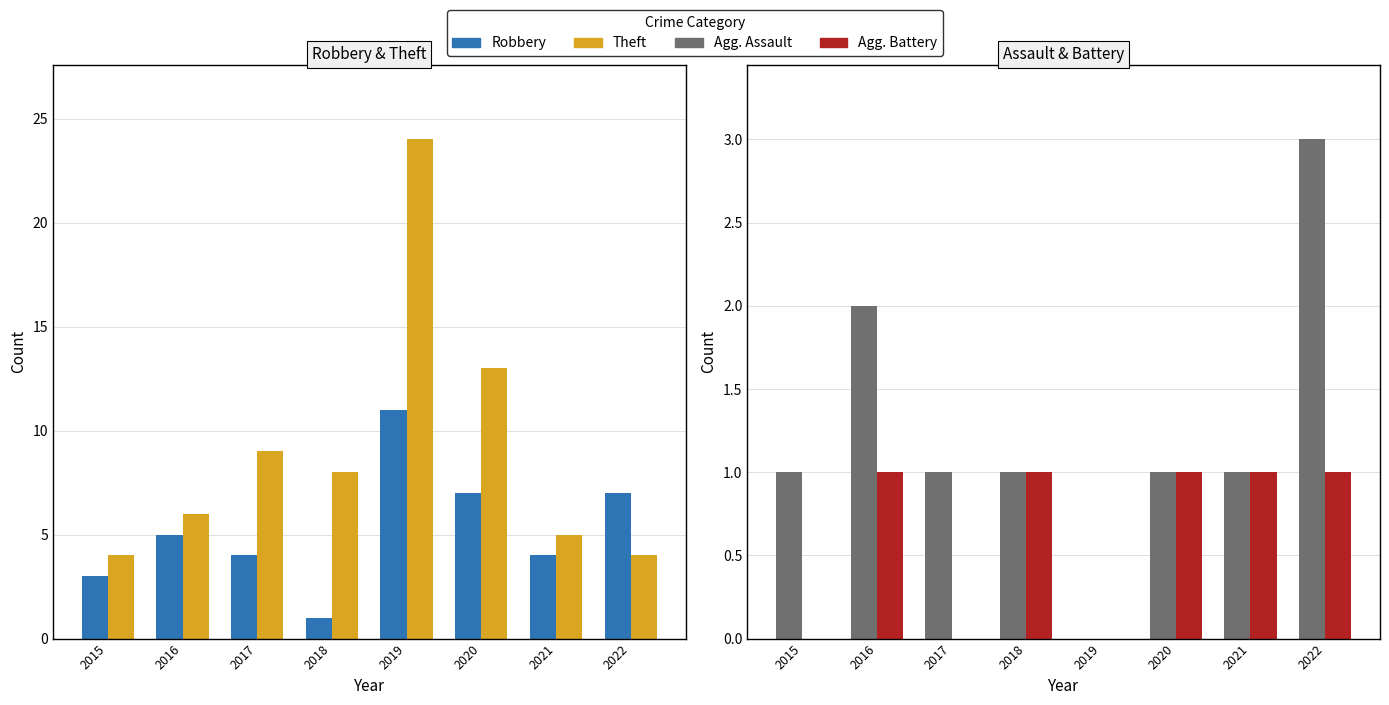

Which series changed the most between 2019 and 2022?

Theft